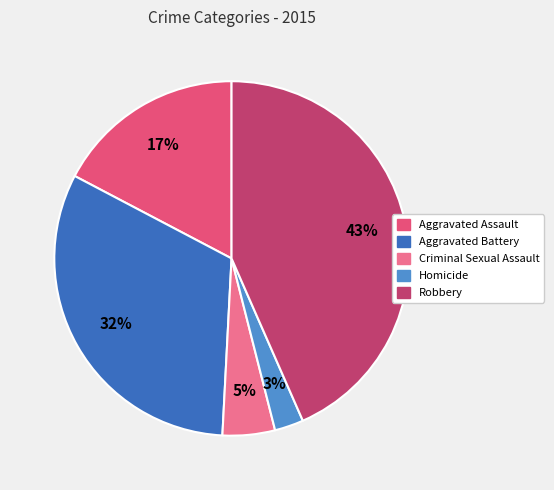

Count the number of slices in the pie.

5